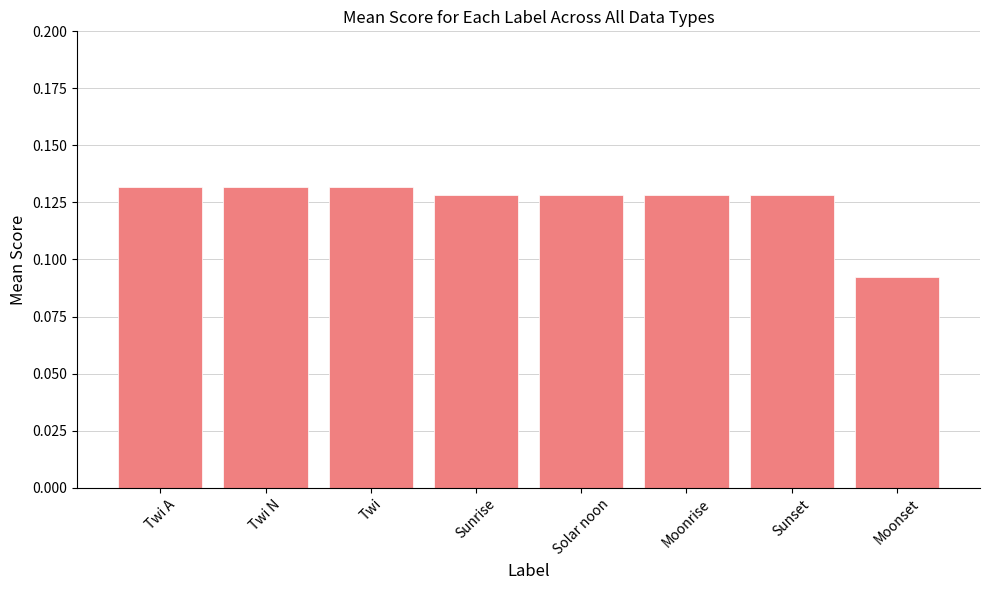

Are the bars horizontal?

No